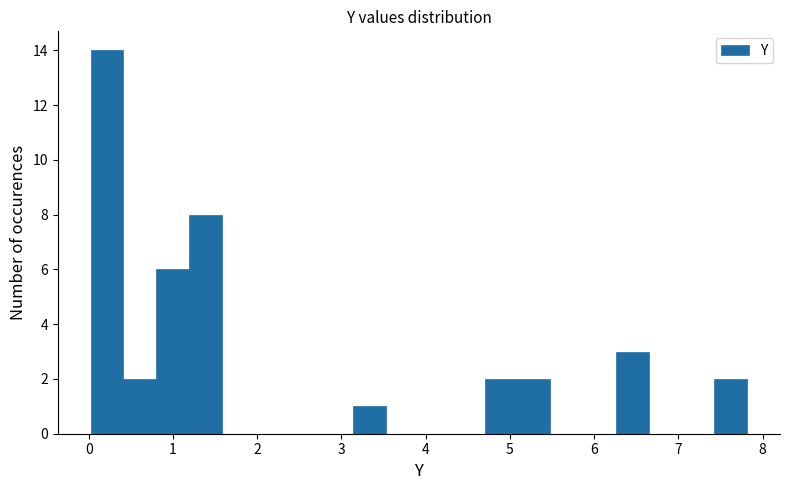

Around what value on the x-axis is the tallest bar? Give the approximate position of its centre, as read against the axis.

0.2